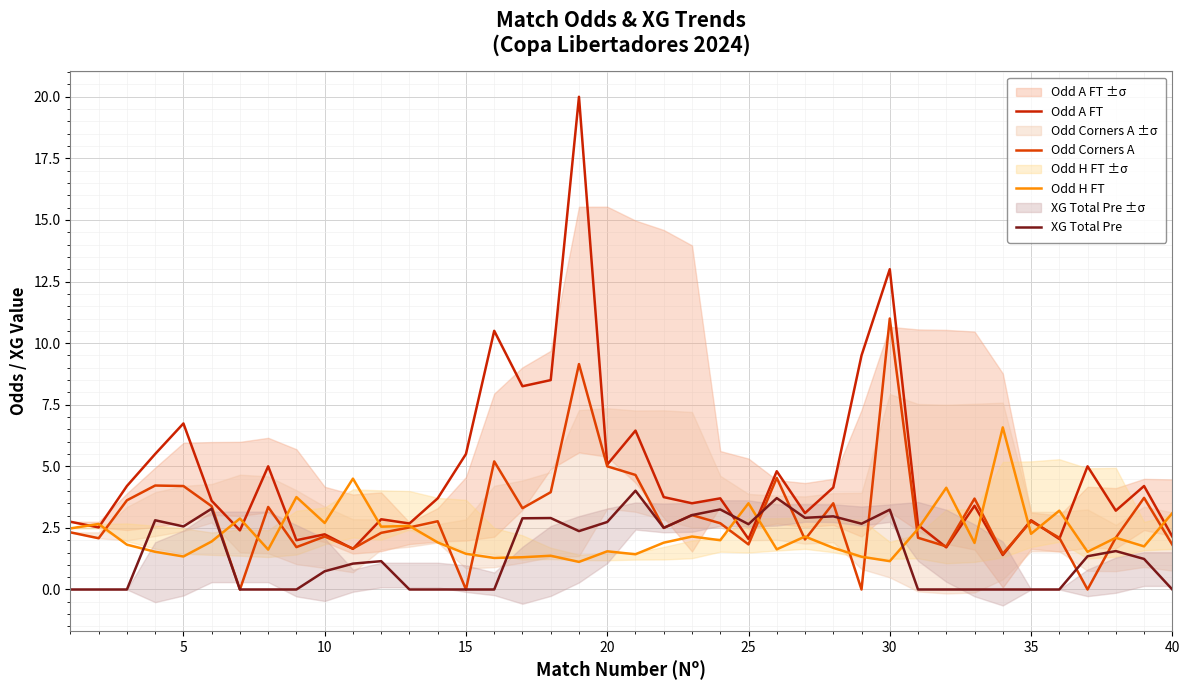

How many lines are shown in the chart?

4